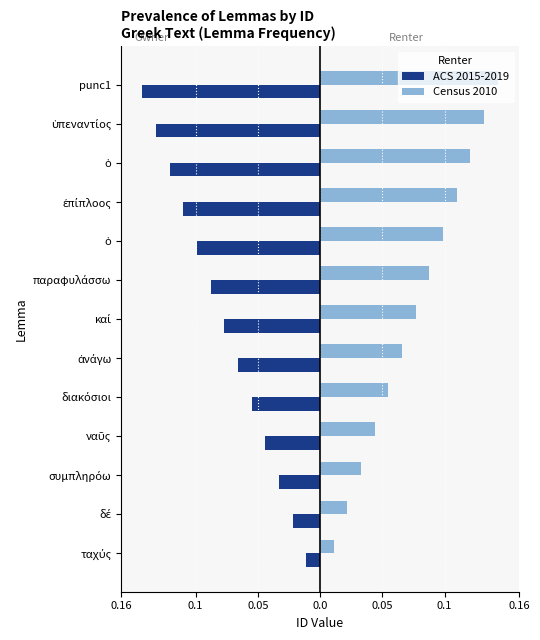

List the series in order of their overall mean, highest first.

Census 2010, ACS 2015-2019